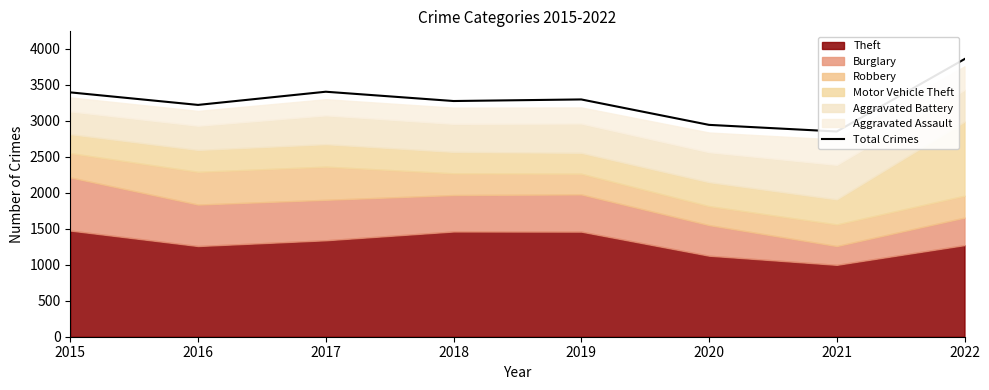

What is the value of the 5th point from the left?

3294